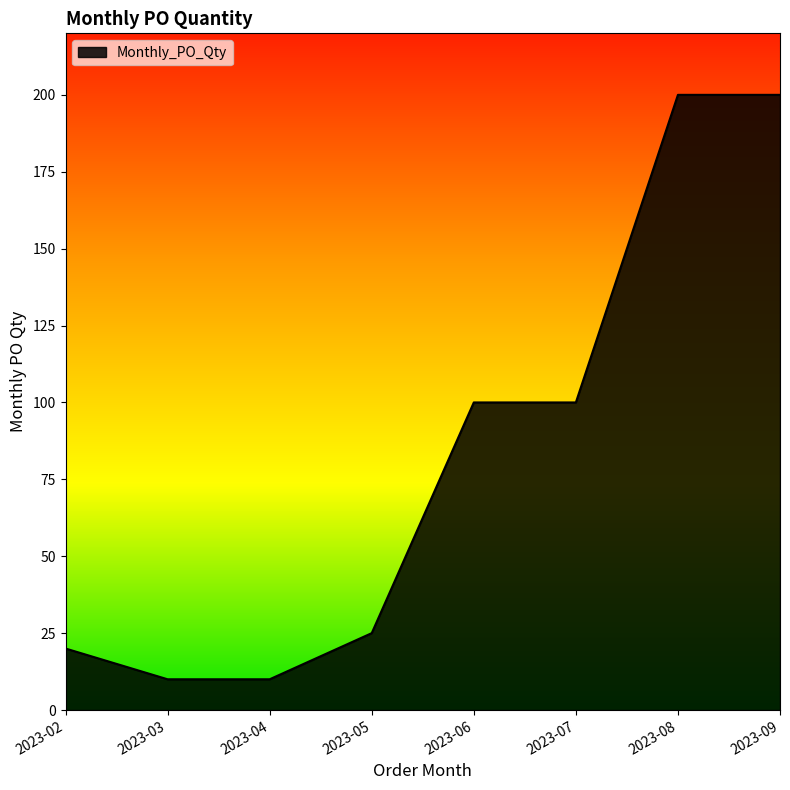

How many lines are shown in the chart?

1